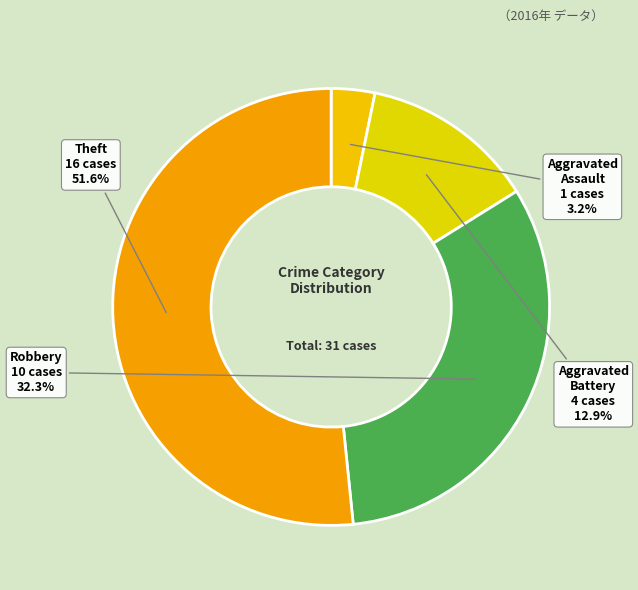

How many slices are in this pie chart?

4